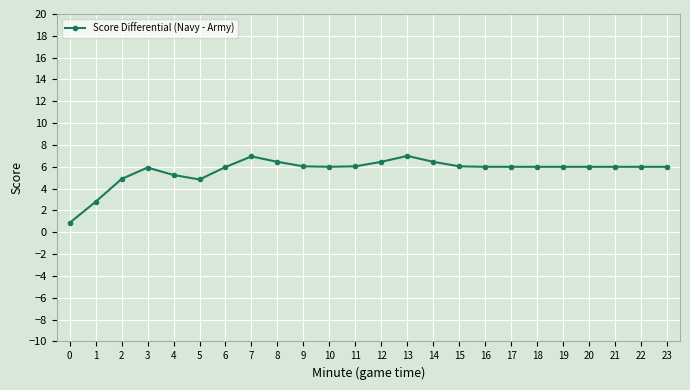

Where is the first local maximum?

3